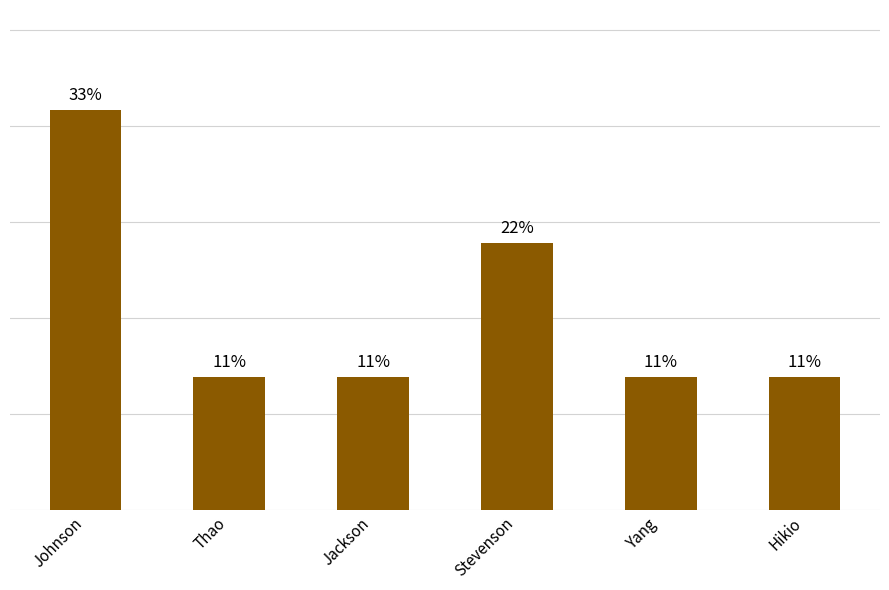

What is the label of the 4th bar from the right?

Jackson